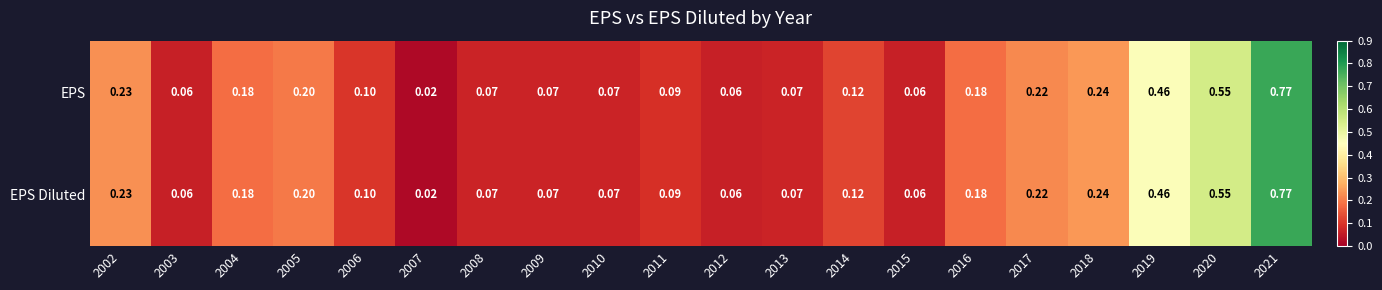

Is the value of EPS Diluted at 2017 greater than the value of EPS at 2003?

Yes